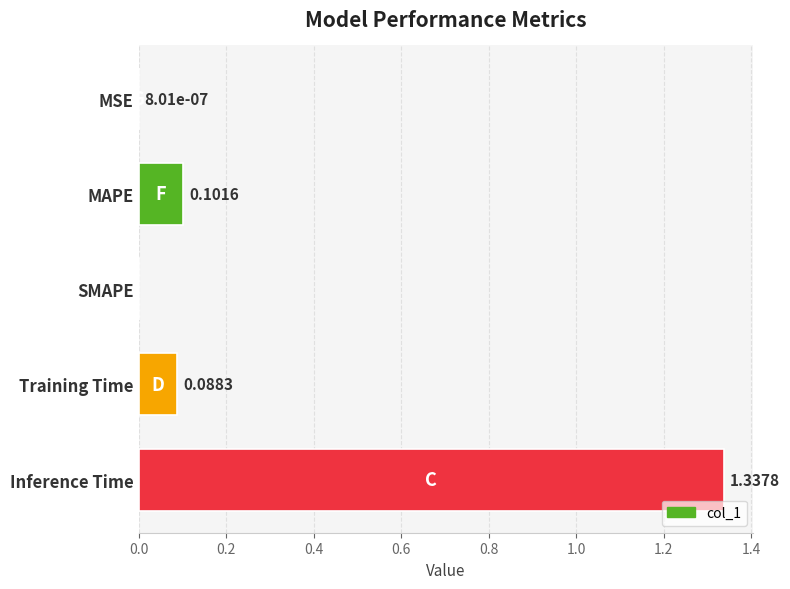

What is the change in value from MSE to MAPE?

+0.1